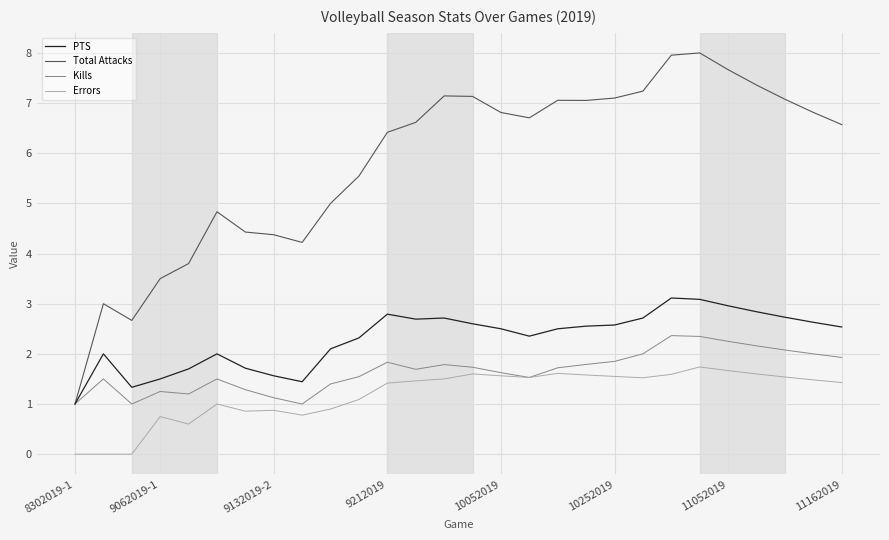

What is the maximum value for Kills?

2.4